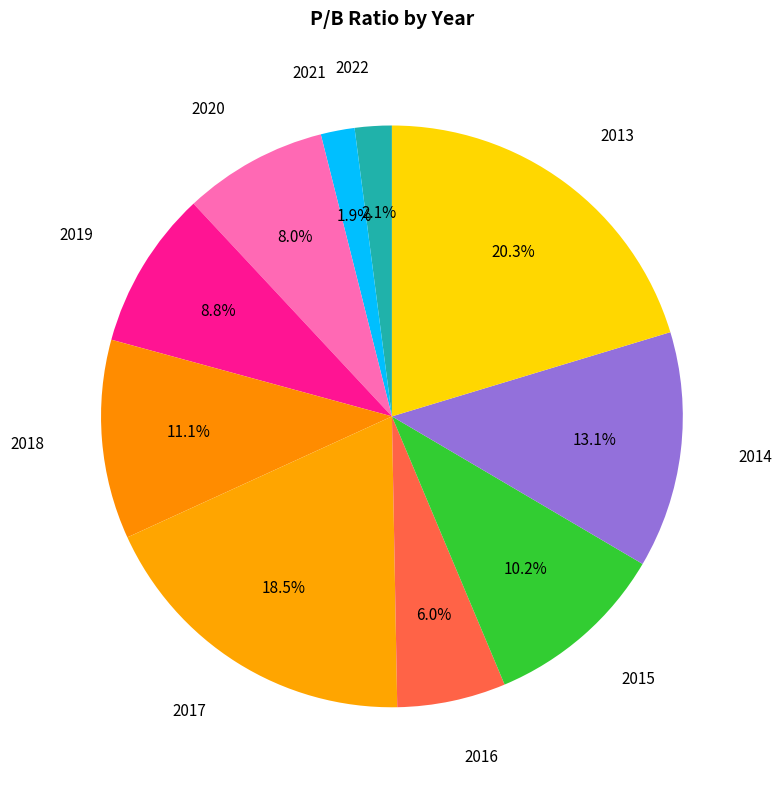

How many segments does this pie chart have?

10